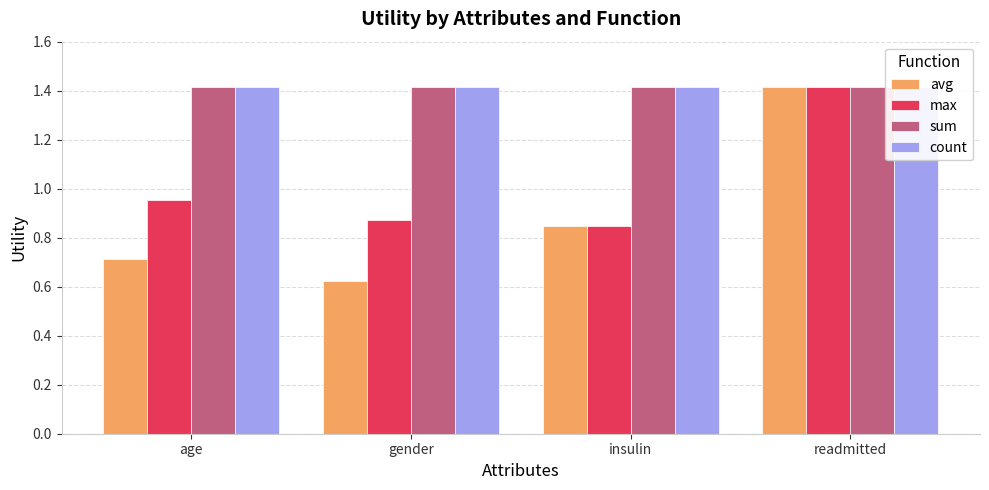

How many categories are shown in the chart?

4